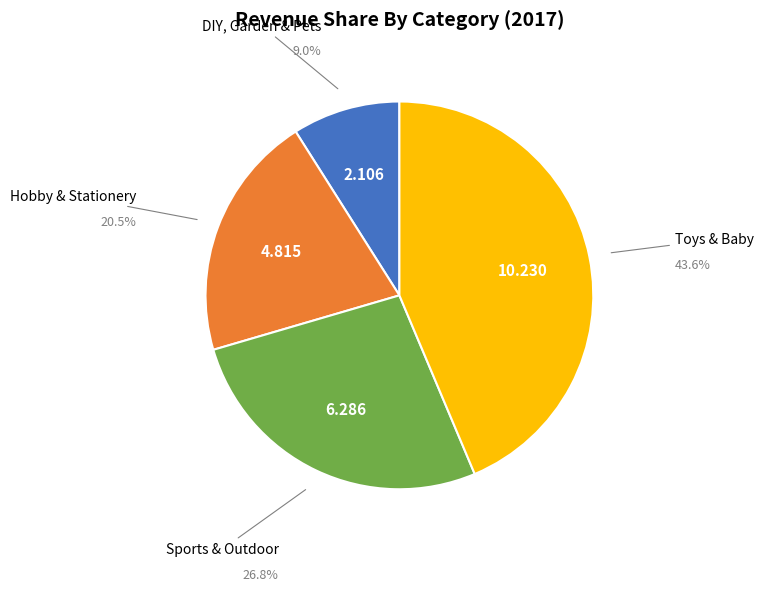

Is there any slice that represents more than half of the pie?

No